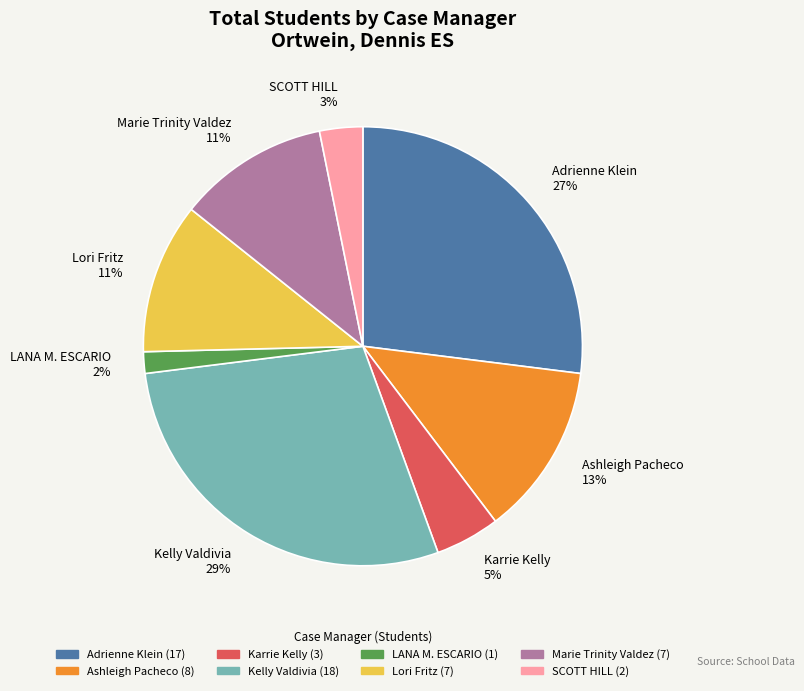

Does any single category account for the majority?

No